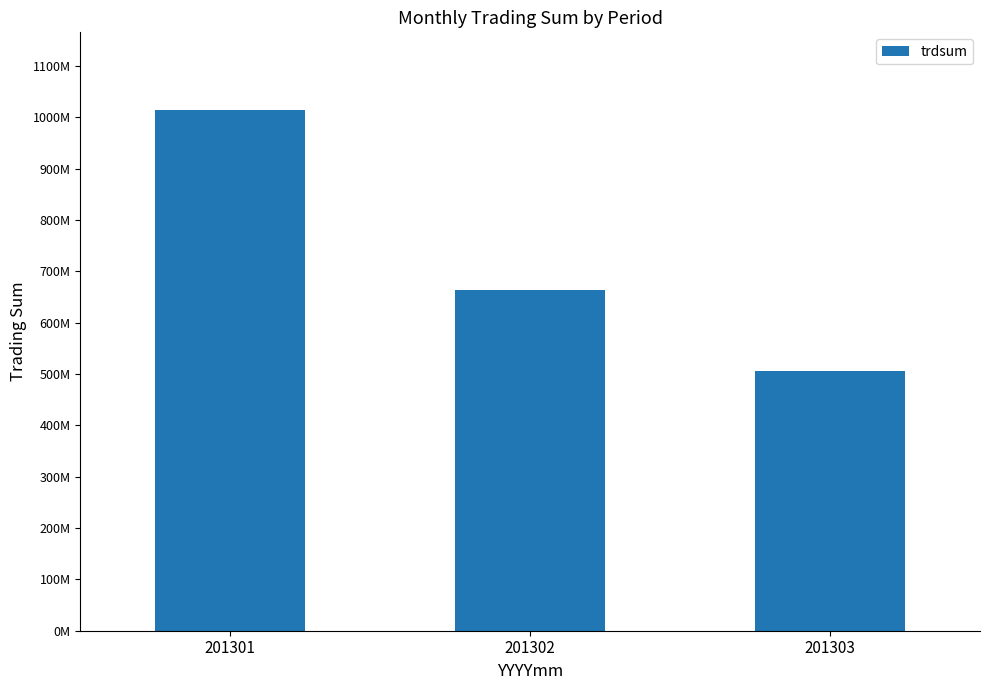

Are the bars horizontal?

No